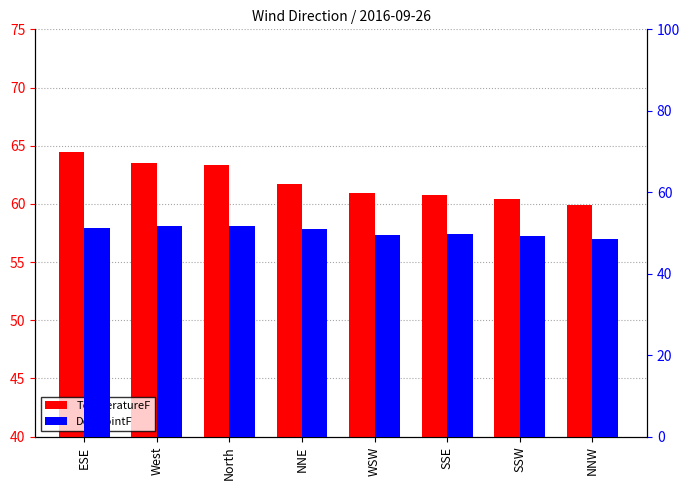

What is the sum of the DewpointF values at West and WSW?

101.4